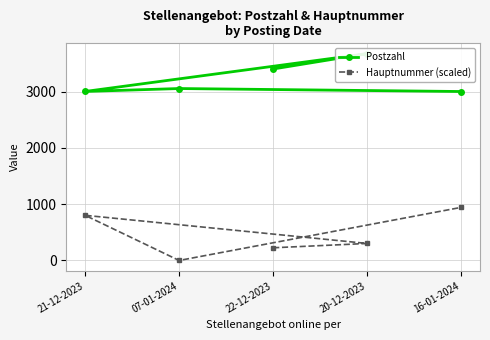

True or false: Hauptnummer (scaled) and Postzahl intersect in this chart.

False